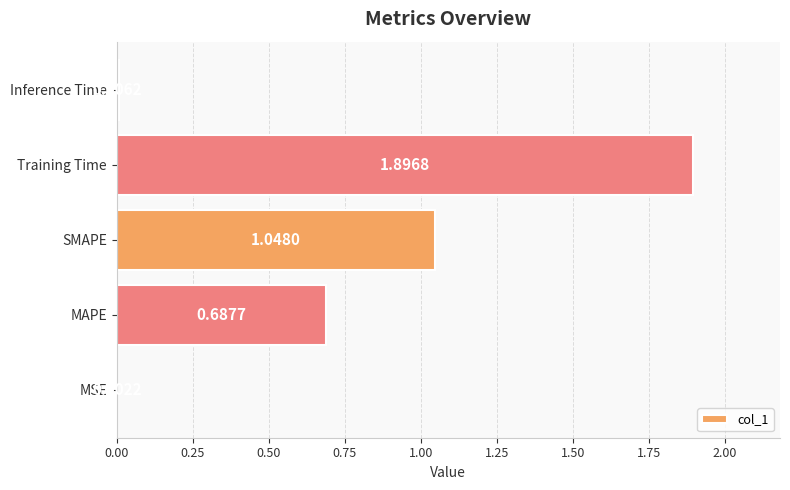

Count the number of categories in the chart.

5